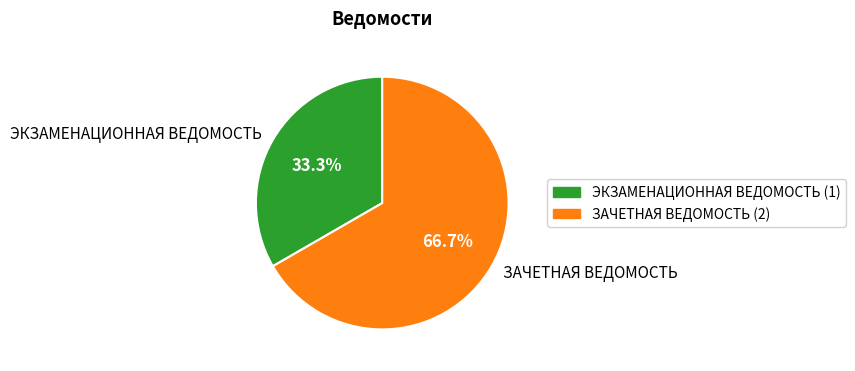

Is ЭКЗАМЕНАЦИОННАЯ ВЕДОМОСТЬ the majority of the pie?

No